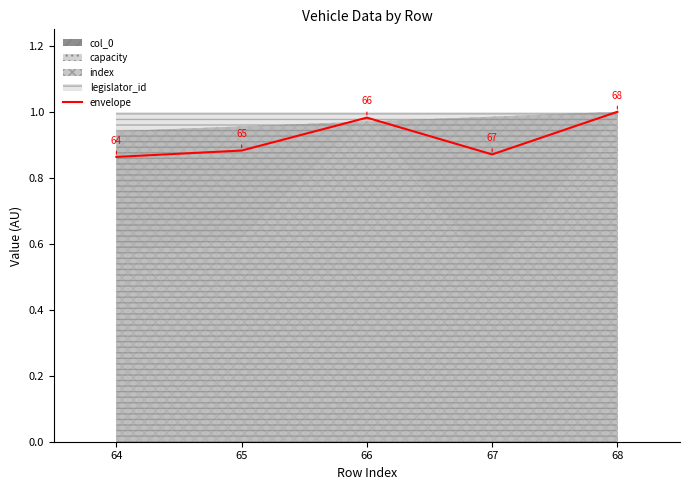

Between 66 and 68, which is larger?

68